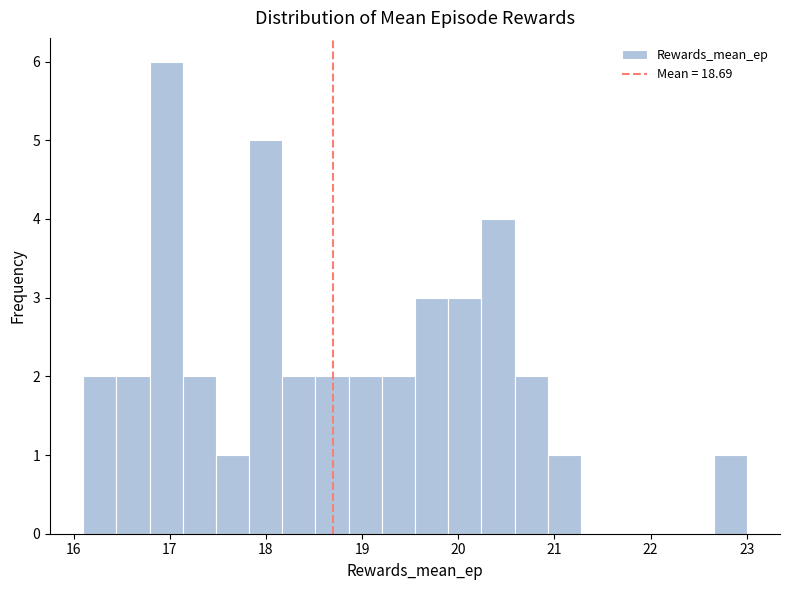

Around what value on the x-axis is the tallest bar? Give the approximate position of its centre, as read against the axis.

17.0